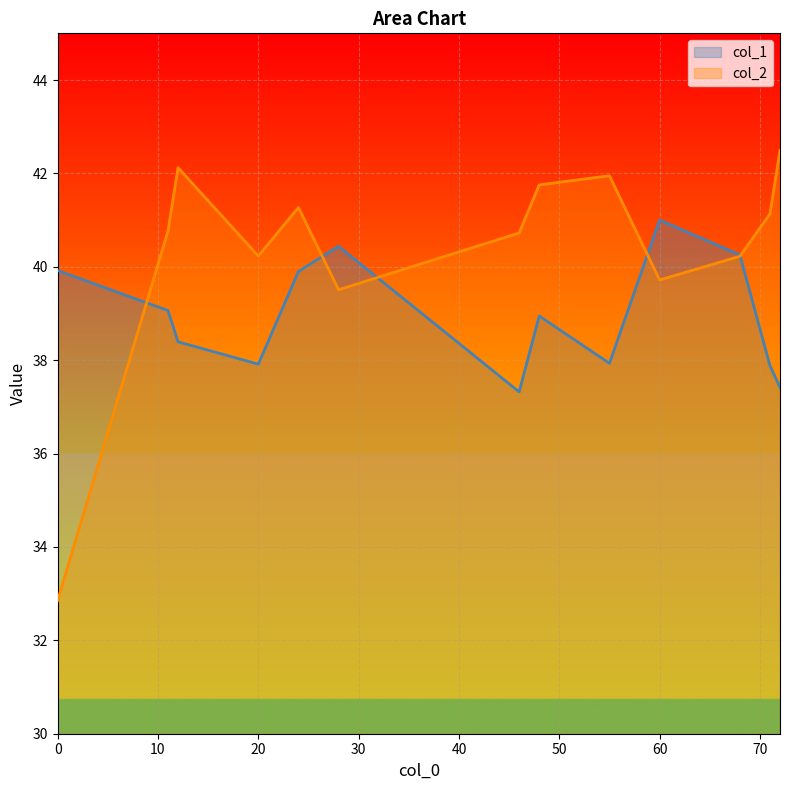

What is the total value across all series at 0?

72.8